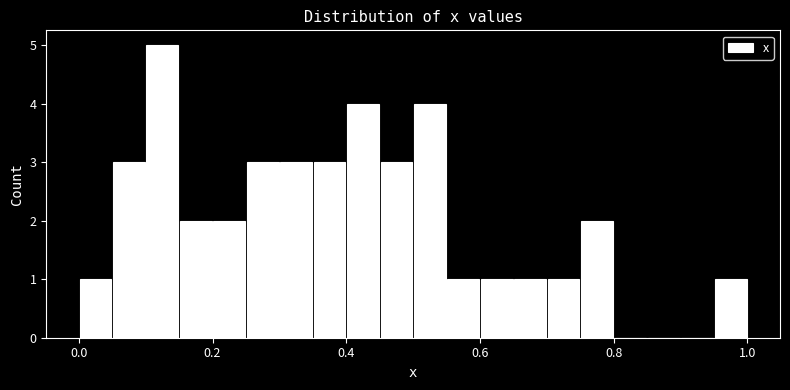

Around what value on the x-axis is the tallest bar? Give the approximate position of its centre, as read against the axis.

0.12